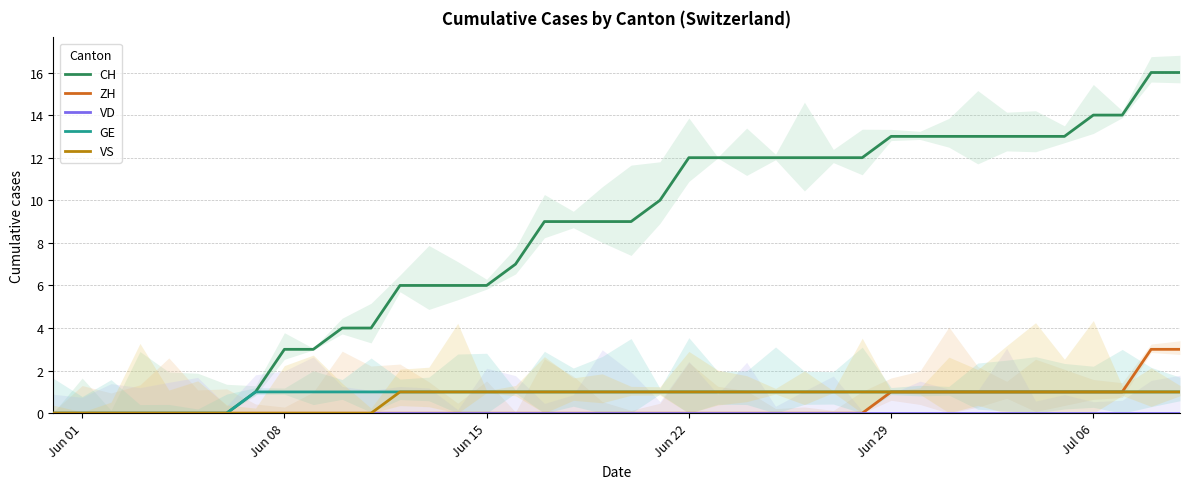

What is the average value of the GE series?

1